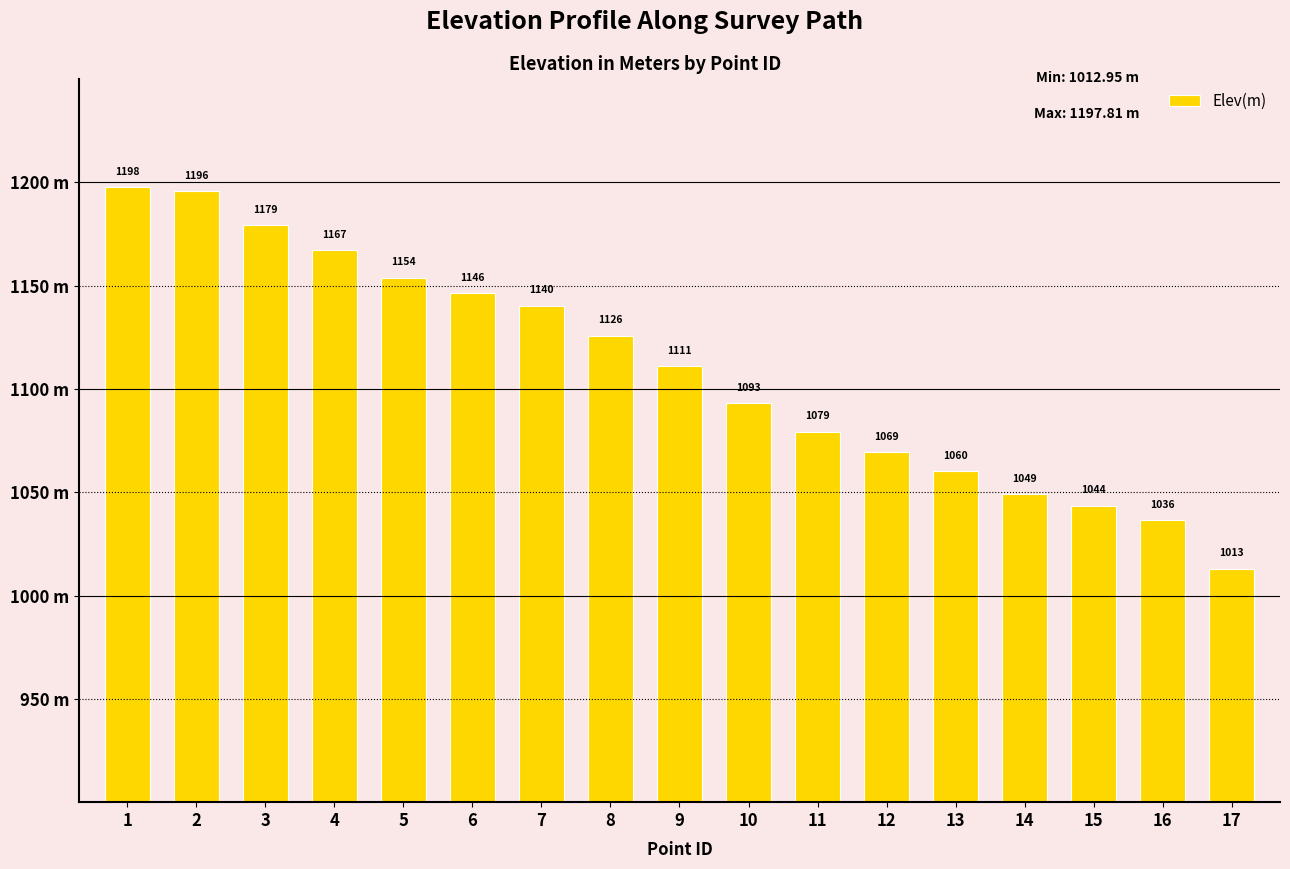

Are the bars horizontal?

No